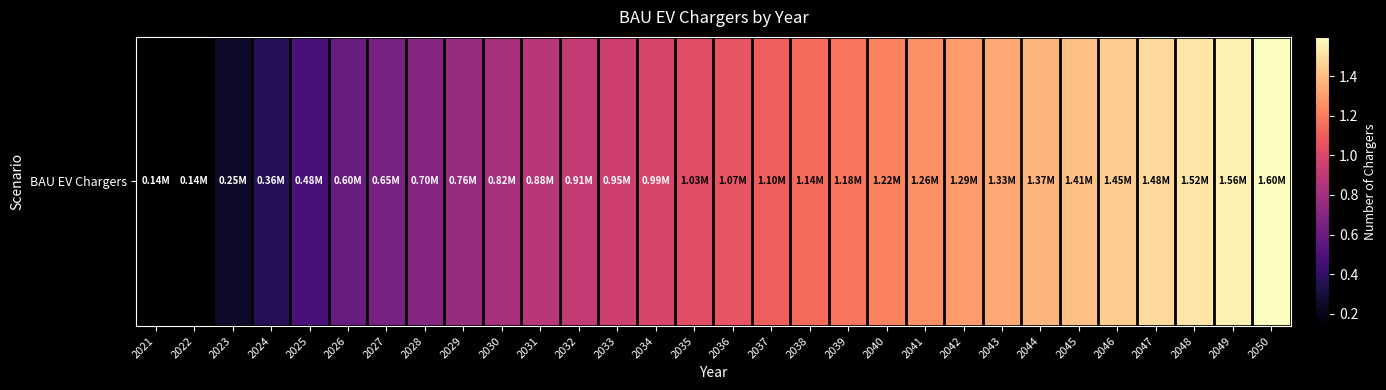

The chart shows a value of 351878.4 at 2036. True or false?

False